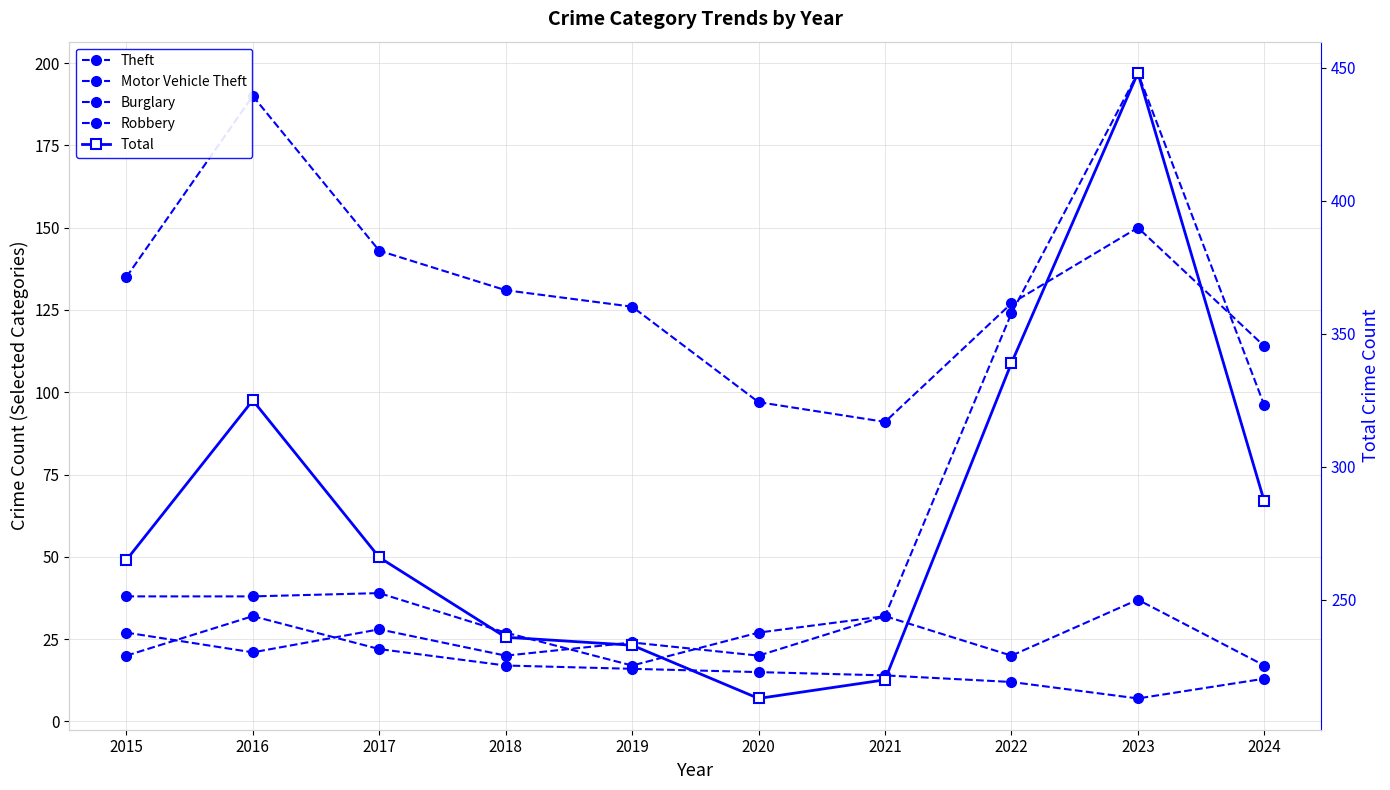

At how many categories does at least one series exceed 64?

10